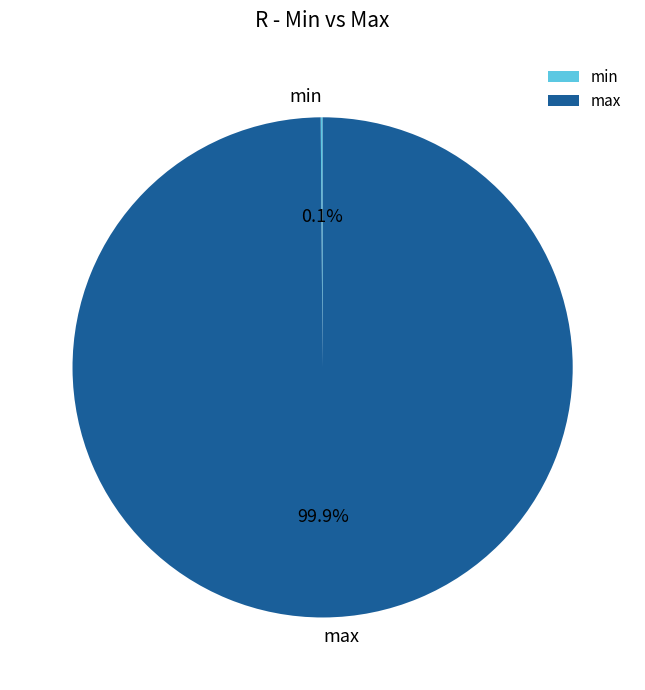

To the nearest percent, what is the average slice percentage?

50%